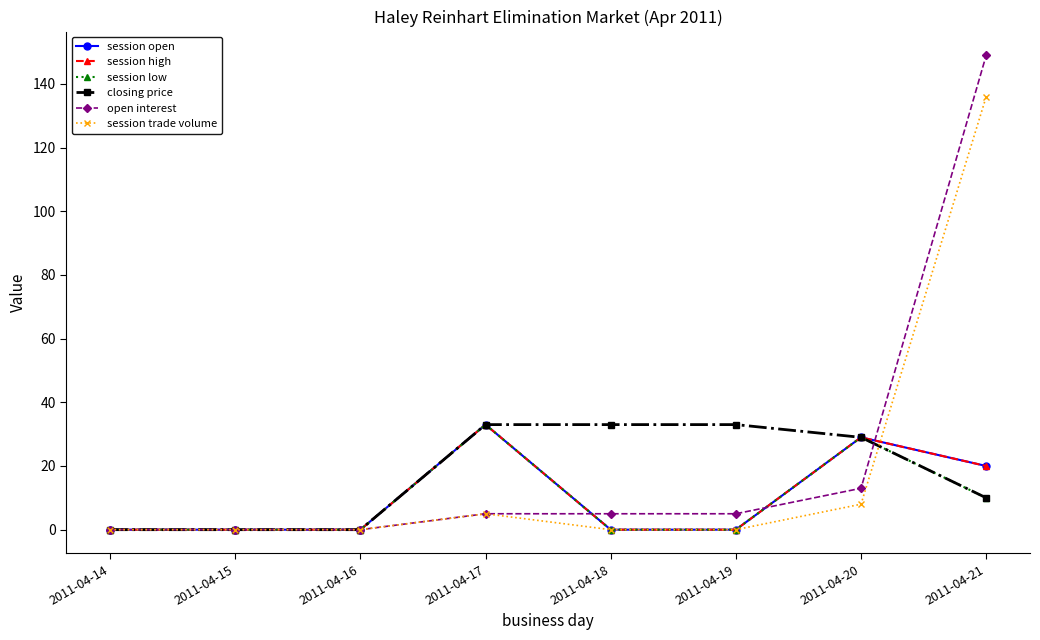

Does the chart have visible grid lines?

No